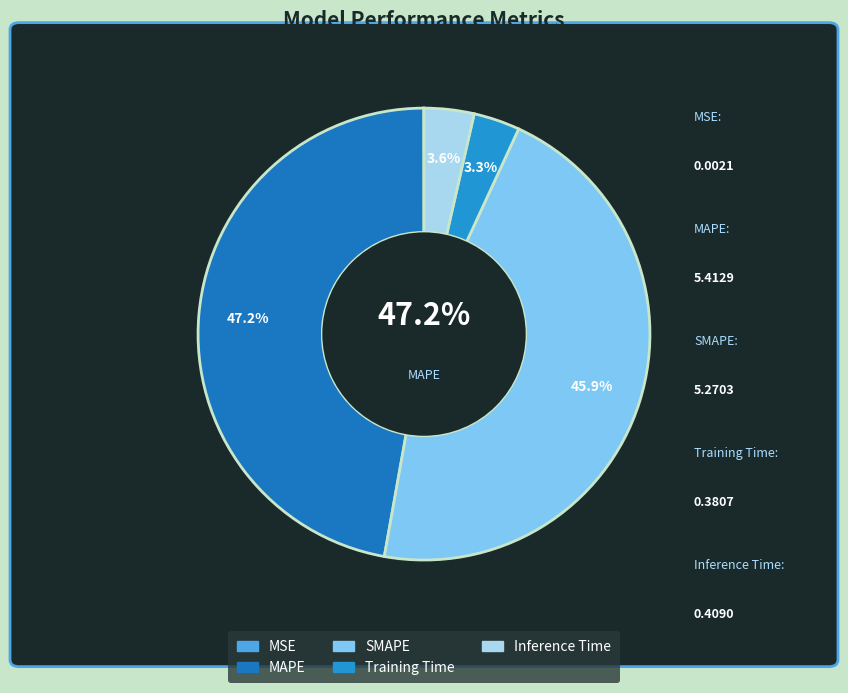

Which category has the biggest portion of the pie?

MAPE